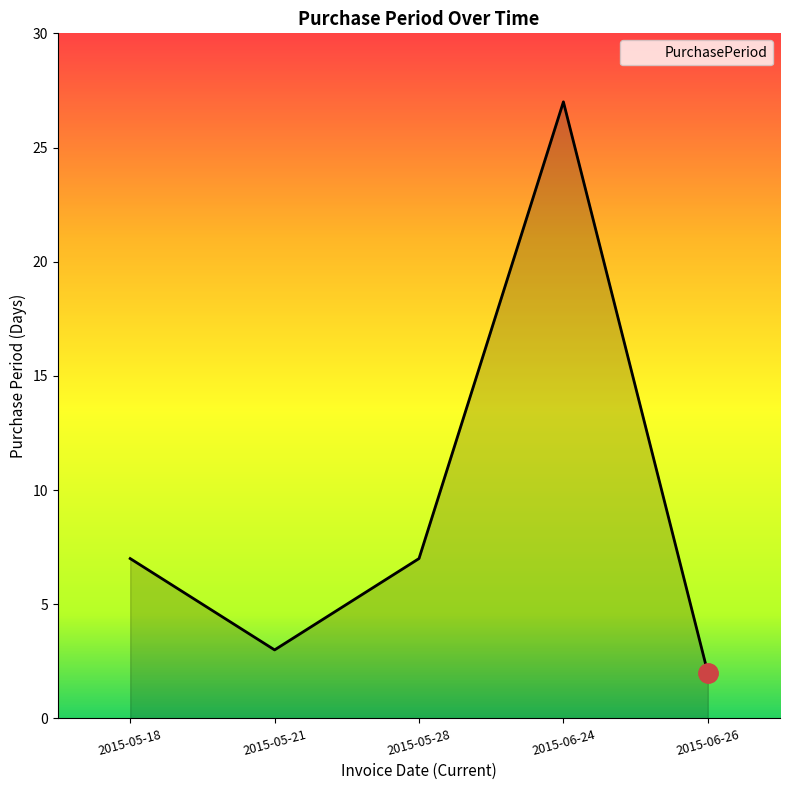

Approximately how many times larger is the value at 2015-06-26 compared to 2015-05-18?

0.3